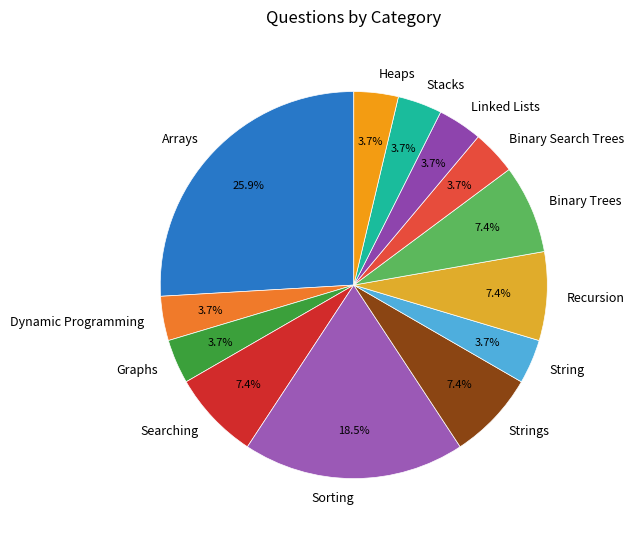

Does String account for over 50% of the chart?

No